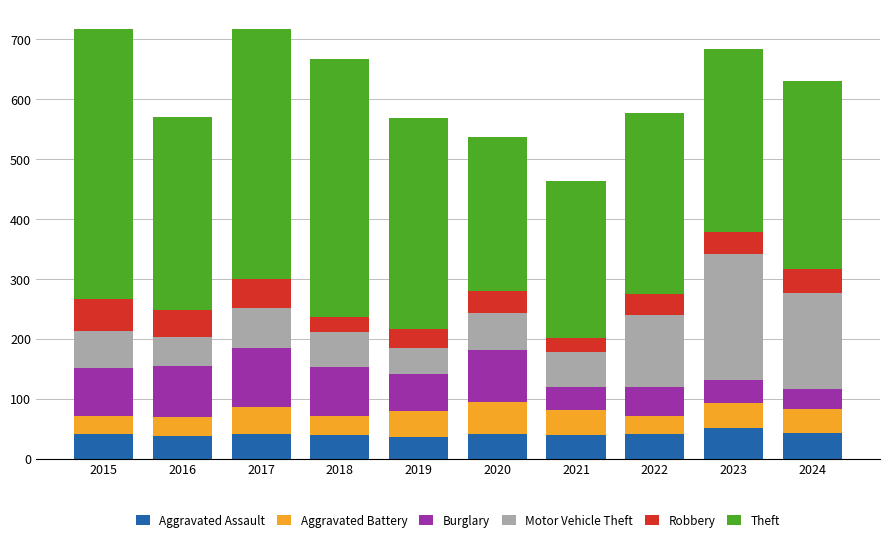

The Aggravated Assault series shows 40 at 2018. True or false?

True